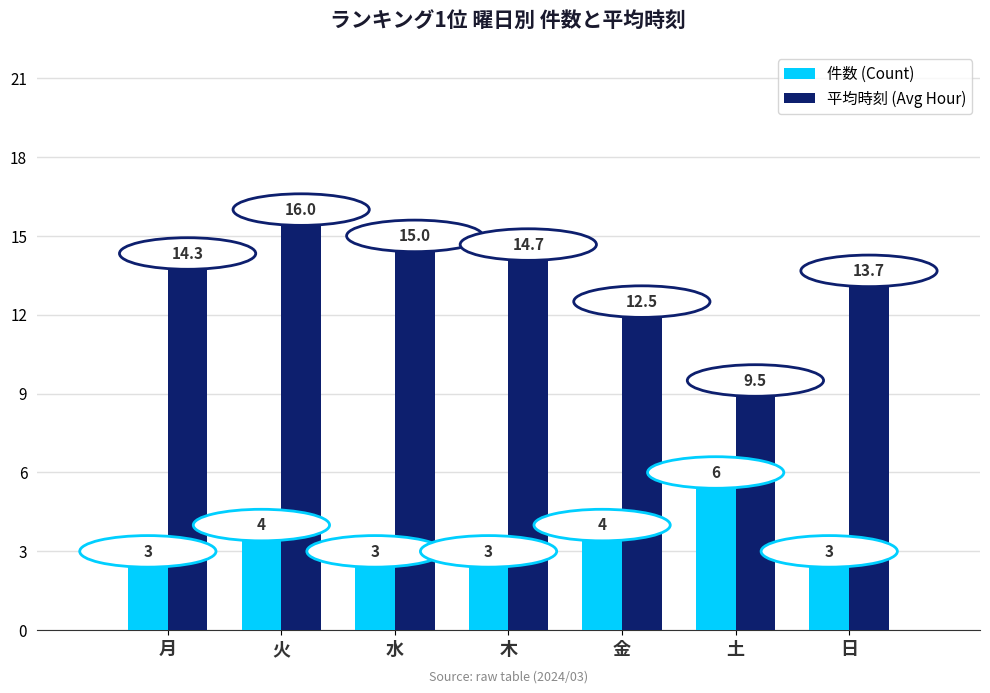

Is the value of 件数 (Count) at 火 greater than the value of 平均時刻 (Avg Hour) at 水?

No